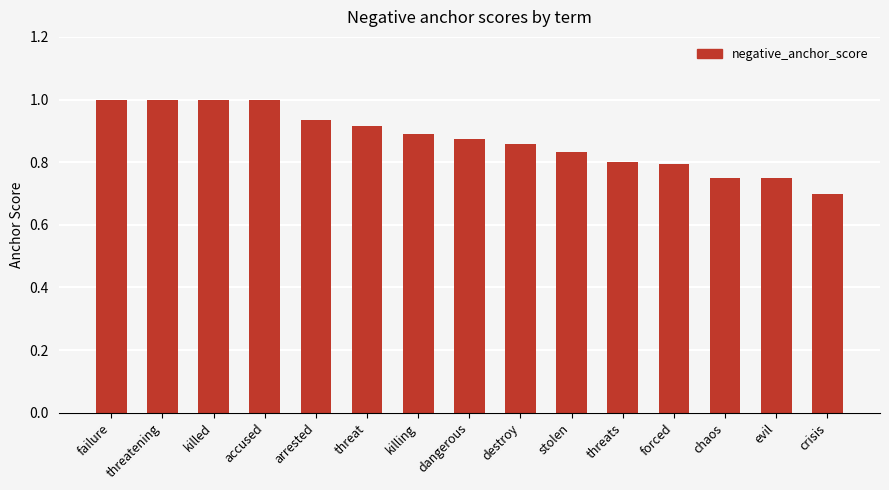

How many values are between 0 and 1?

15